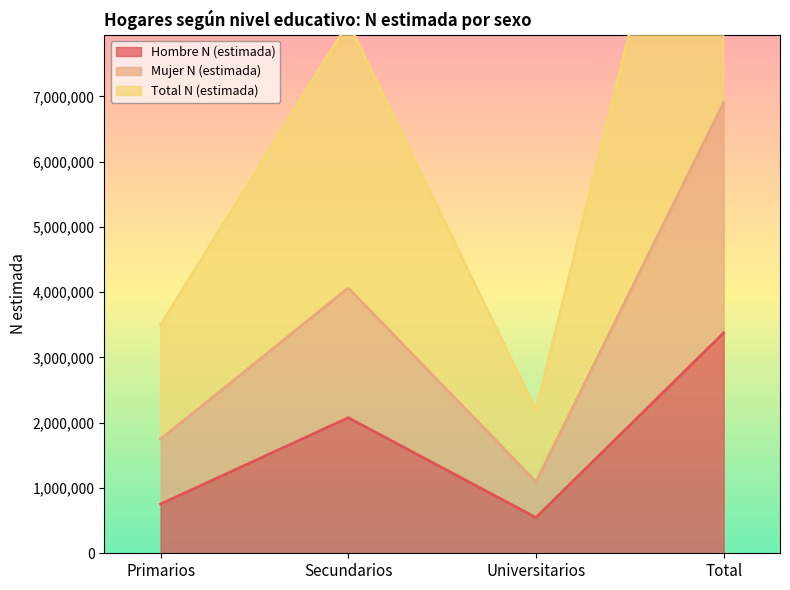

Does the chart display data point markers on the line(s)?

No